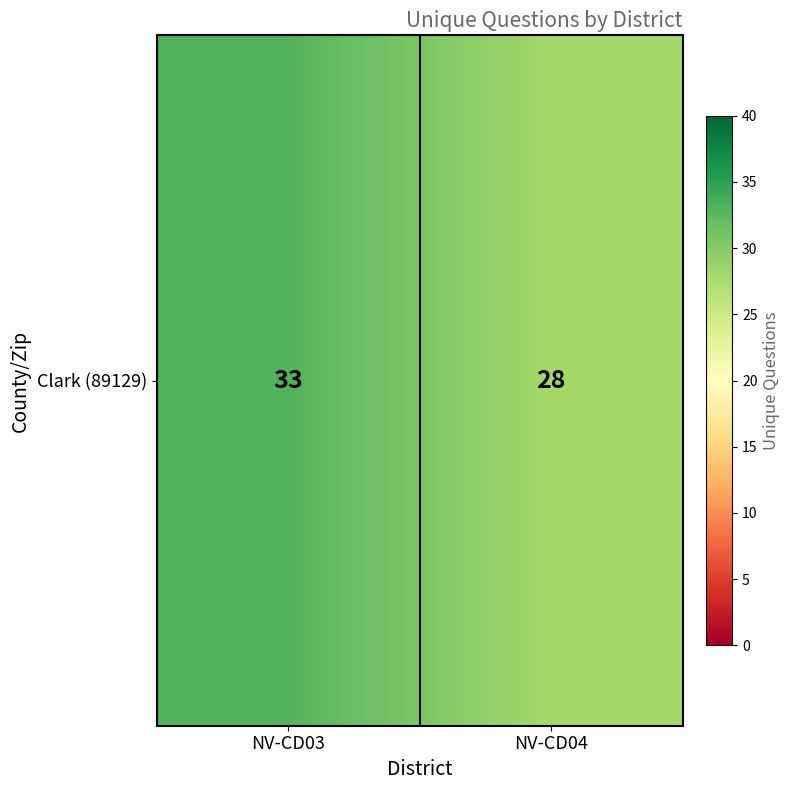

Between NV-CD03 and NV-CD04, which is larger?

NV-CD03